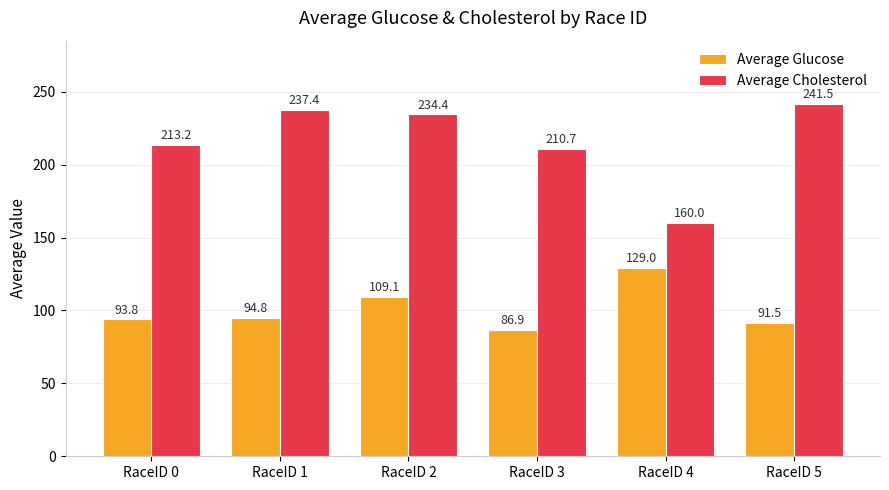

At RaceID 2, list the series in order from smallest to largest.

Average Glucose, Average Cholesterol